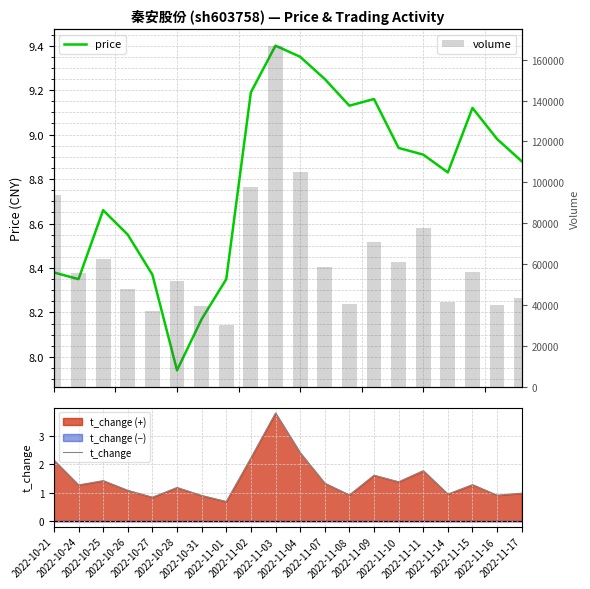

Reading left to right, list all the values displayed in this chart.

price: 2022-10-21=8.4	2022-10-24=8.3	2022-10-25=8.7	2022-10-26=8.6	2022-10-27=8.4	2022-10-28=7.9	2022-10-31=8.2	2022-11-01=8.3	2022-11-02=9.2	2022-11-03=9.4	2022-11-04=9.3	2022-11-07=9.2	2022-11-08=9.1	2022-11-09=9.2	2022-11-10=8.9	2022-11-11=8.9	2022-11-14=8.8	2022-11-15=9.1	2022-11-16=9.0	2022-11-17=8.9
t_change: 2022-10-21=2.1	2022-10-24=1.3	2022-10-25=1.4	2022-10-26=1.1	2022-10-27=0.8	2022-10-28=1.2	2022-10-31=0.9	2022-11-01=0.7	2022-11-02=2.2	2022-11-03=3.8	2022-11-04=2.4	2022-11-07=1.3	2022-11-08=0.9	2022-11-09=1.6	2022-11-10=1.4	2022-11-11=1.8	2022-11-14=0.9	2022-11-15=1.3	2022-11-16=0.9	2022-11-17=1.0
volume: 2022-10-21=93864.0	2022-10-24=55562.0	2022-10-25=62348.0	2022-10-26=47552.0	2022-10-27=36876.0	2022-10-28=51719.0	2022-10-31=39277.0	2022-11-01=30146.0	2022-11-02=97582.0	2022-11-03=166515.0	2022-11-04=105255.0	2022-11-07=58495.0	2022-11-08=40541.0	2022-11-09=70641.0	2022-11-10=60741.0	2022-11-11=77599.0	2022-11-14=41629.0	2022-11-15=56185.0	2022-11-16=39955.0	2022-11-17=43138.0